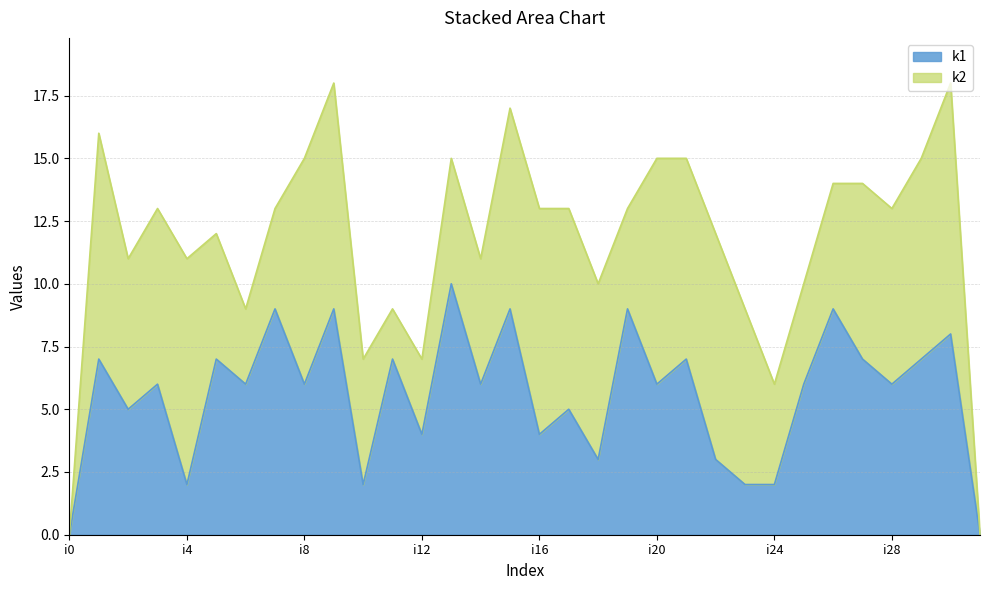

List the labels in order of value, largest first.

i13, i7, i9, i15, i19, i26, i30, i1, i5, i11, i21, i27, i29, i3, i6, i8, i14, i20, i25, i28, i2, i17, i12, i16, i18, i22, i4, i10, i23, i24, i0, i31